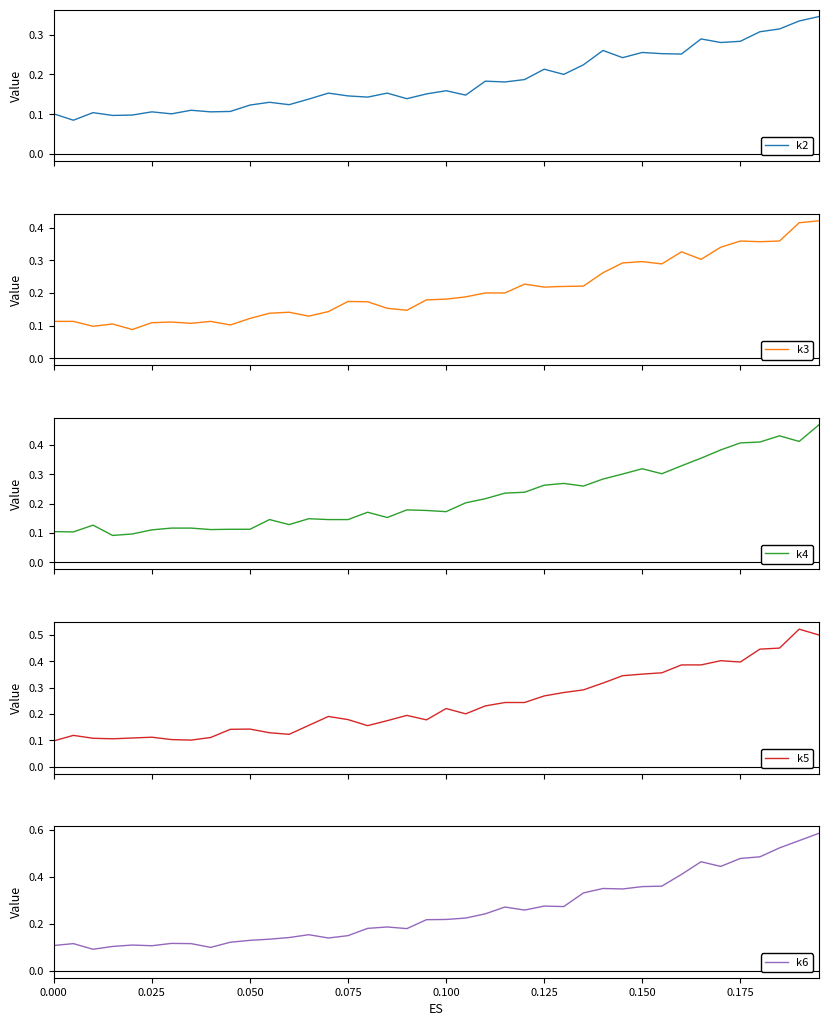

Reading left to right, what are all the values shown in this chart?

k2: 0.1	0.1	0.1	0.1	0.1	0.1	0.1	0.1	0.1	0.1	0.1	0.1	0.1	0.1	0.2	0.1	0.1	0.2	0.1	0.2	0.2	0.1	0.2	0.2	0.2	0.2	0.2	0.2	0.3	0.2	0.3	0.3	0.3	0.3	0.3	0.3	0.3	0.3	0.3	0.3
k3: 0.1	0.1	0.1	0.1	0.1	0.1	0.1	0.1	0.1	0.1	0.1	0.1	0.1	0.1	0.1	0.2	0.2	0.2	0.1	0.2	0.2	0.2	0.2	0.2	0.2	0.2	0.2	0.2	0.3	0.3	0.3	0.3	0.3	0.3	0.3	0.4	0.4	0.4	0.4	0.4
k4: 0.1	0.1	0.1	0.1	0.1	0.1	0.1	0.1	0.1	0.1	0.1	0.1	0.1	0.1	0.1	0.1	0.2	0.2	0.2	0.2	0.2	0.2	0.2	0.2	0.2	0.3	0.3	0.3	0.3	0.3	0.3	0.3	0.3	0.4	0.4	0.4	0.4	0.4	0.4	0.5
k5: 0.1	0.1	0.1	0.1	0.1	0.1	0.1	0.1	0.1	0.1	0.1	0.1	0.1	0.2	0.2	0.2	0.2	0.2	0.2	0.2	0.2	0.2	0.2	0.2	0.2	0.3	0.3	0.3	0.3	0.3	0.4	0.4	0.4	0.4	0.4	0.4	0.4	0.5	0.5	0.5
k6: 0.1	0.1	0.1	0.1	0.1	0.1	0.1	0.1	0.1	0.1	0.1	0.1	0.1	0.2	0.1	0.1	0.2	0.2	0.2	0.2	0.2	0.2	0.2	0.3	0.3	0.3	0.3	0.3	0.4	0.3	0.4	0.4	0.4	0.5	0.4	0.5	0.5	0.5	0.6	0.6